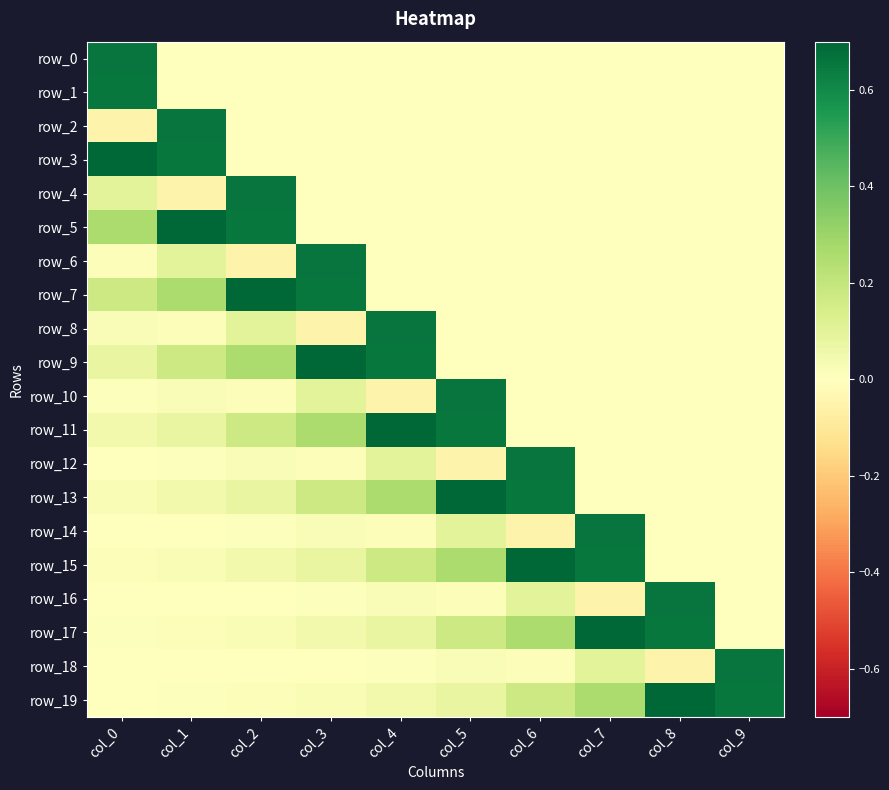

What is the average value of the row_0 series?

0.1